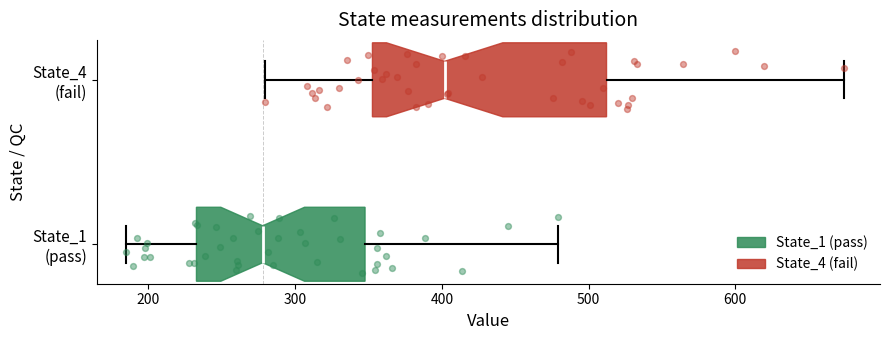

Which box's median line is the furthest to the right?

State_4 (fail)